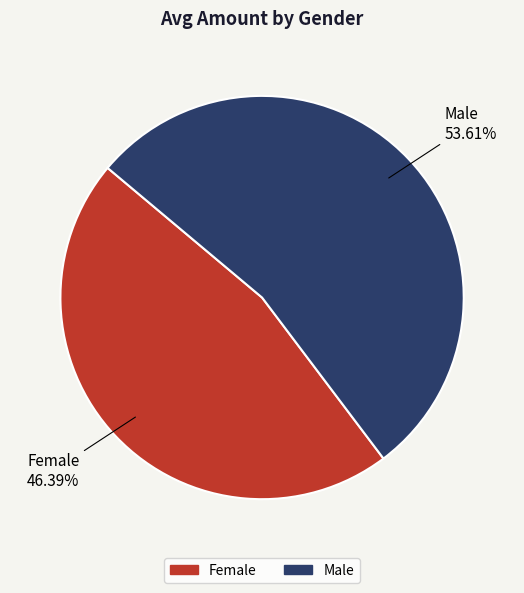

Is it true that Male is 64% of the pie?

False